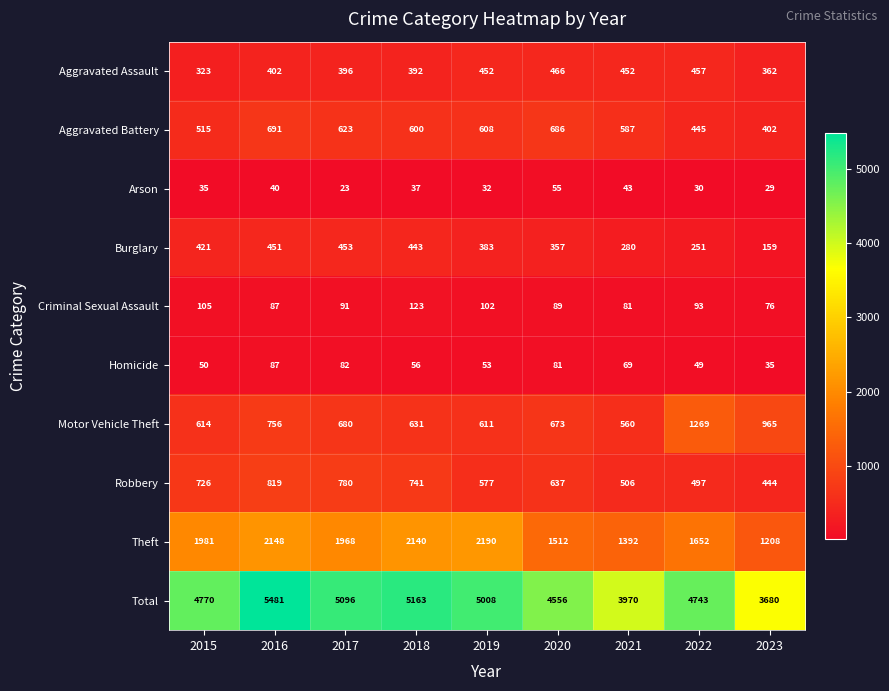

What is the smallest value displayed?

23